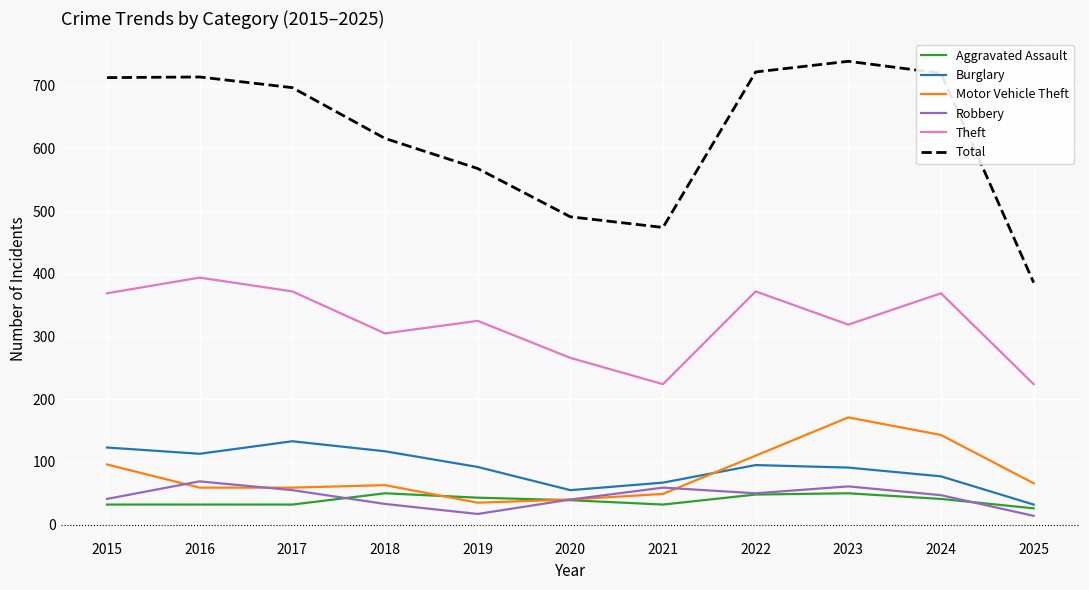

What are all the series names shown in the legend?

Aggravated Assault, Burglary, Motor Vehicle Theft, Robbery, Theft, Total